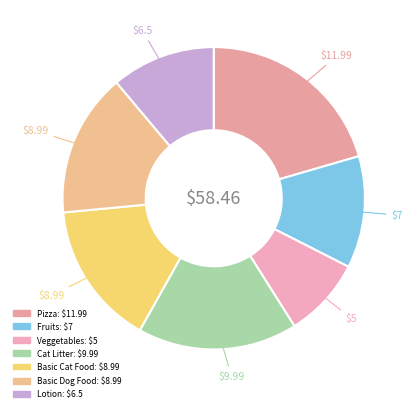

How many segments does this pie chart have?

7